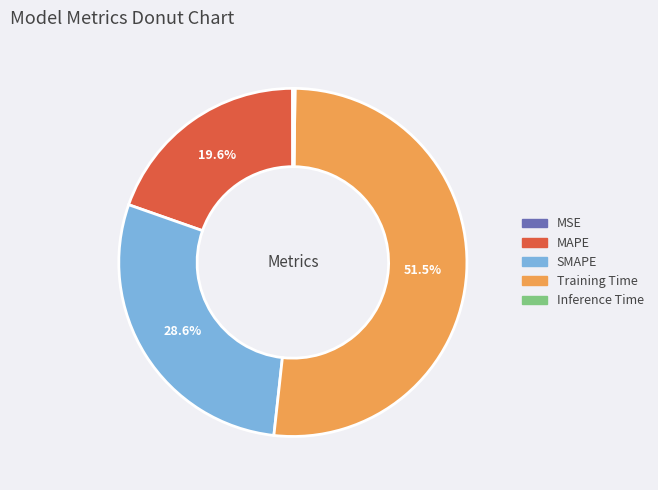

To the nearest percent, what is the average slice percentage?

20%